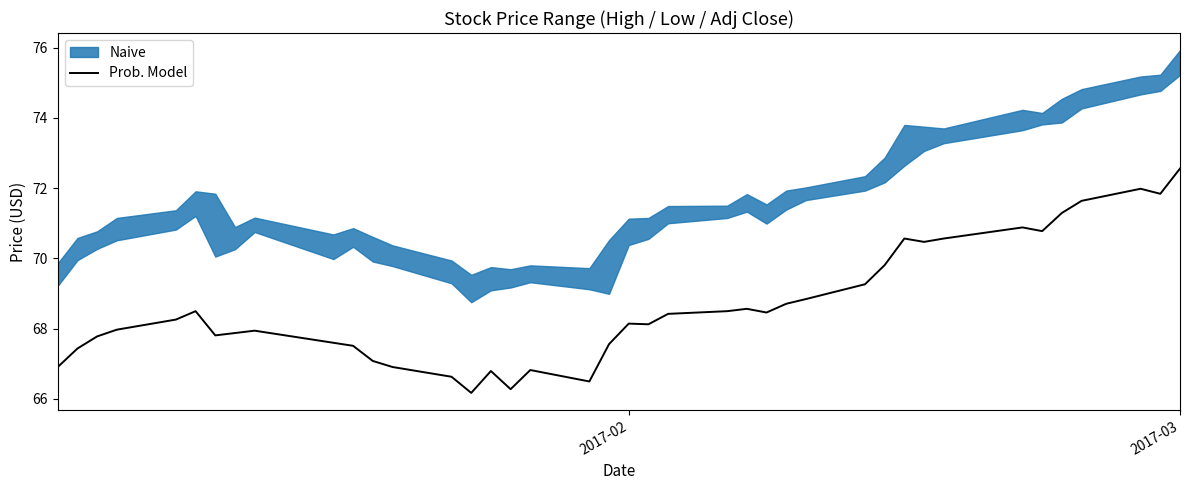

What is the minimum value for Prob. Model?

66.2